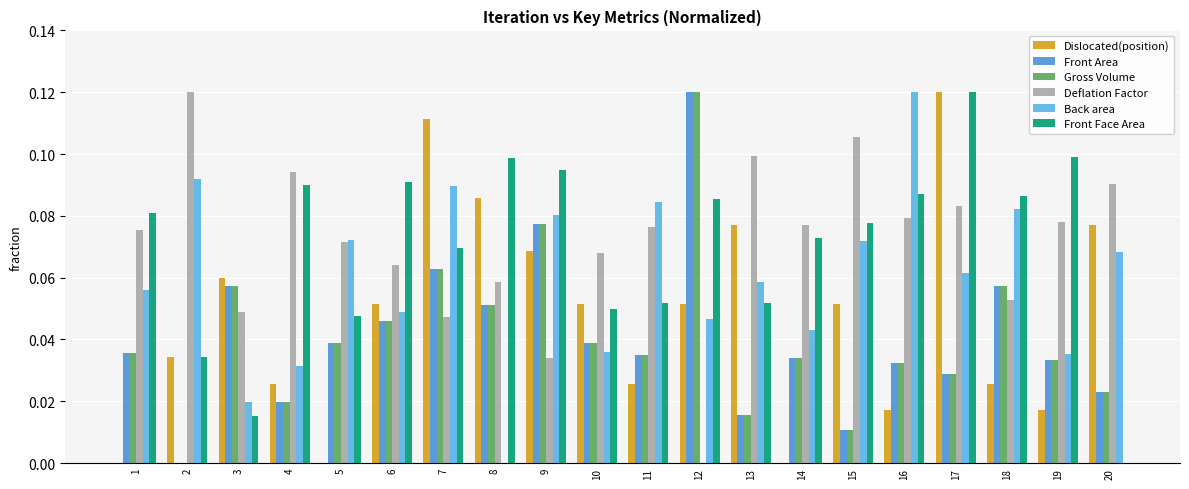

The value of Deflation Factor at 5 is 0.1. True or false?

True